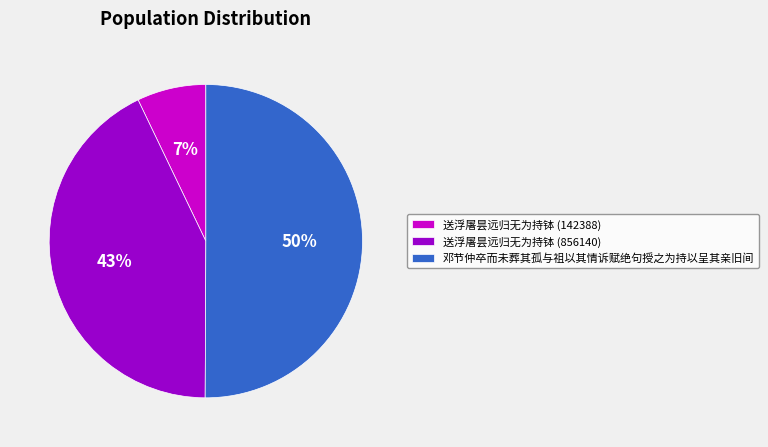

How many segments does this pie chart have?

3